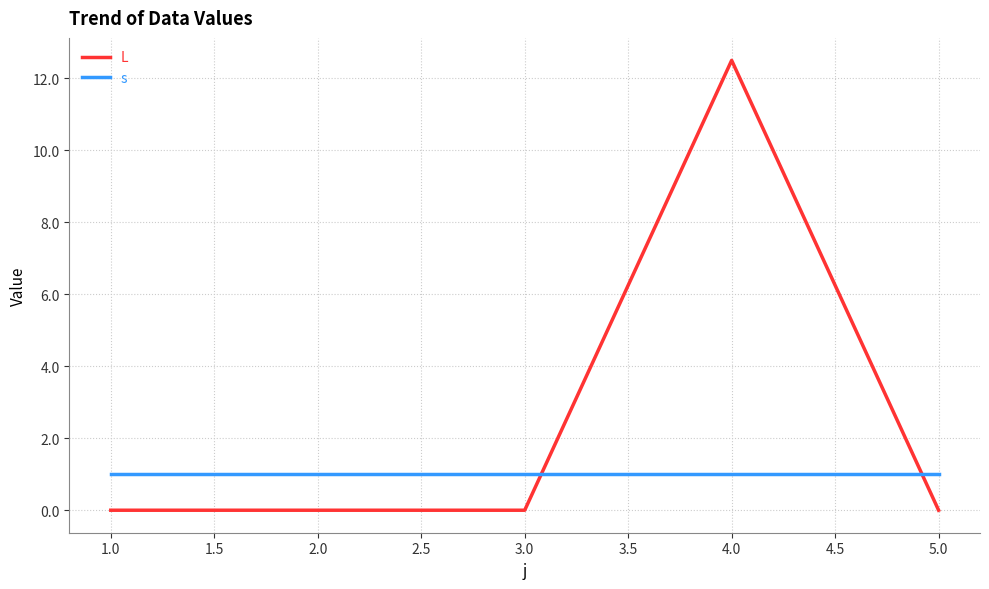

Reading right to left, list all the values displayed in this chart.

L: 0.0	12.5	0.0	0.0	0.0
s: 1.0	1.0	1.0	1.0	1.0